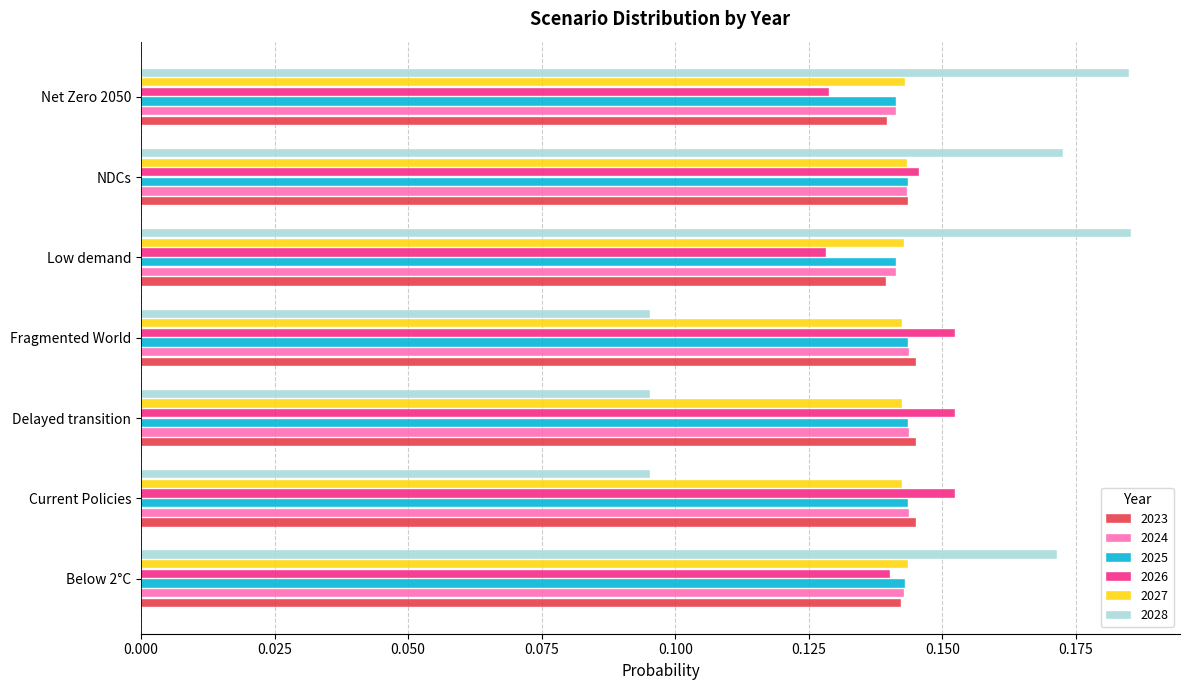

Is it true that 2023 equals 0.2 at NDCs?

False